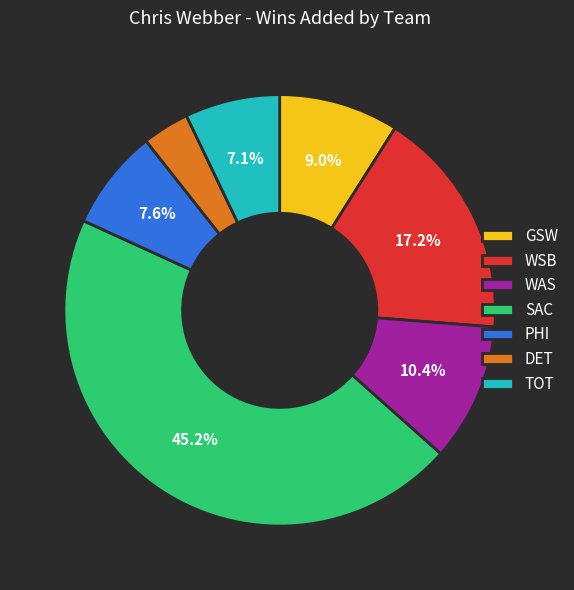

Combined, do DET and WAS account for over 50%?

No